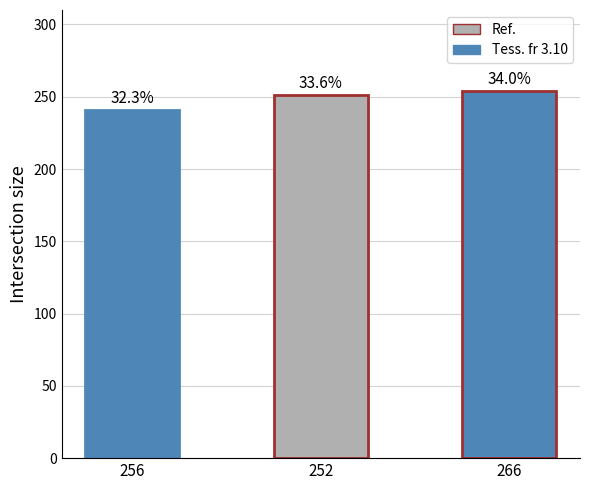

What is the difference between the maximum and minimum values?

13